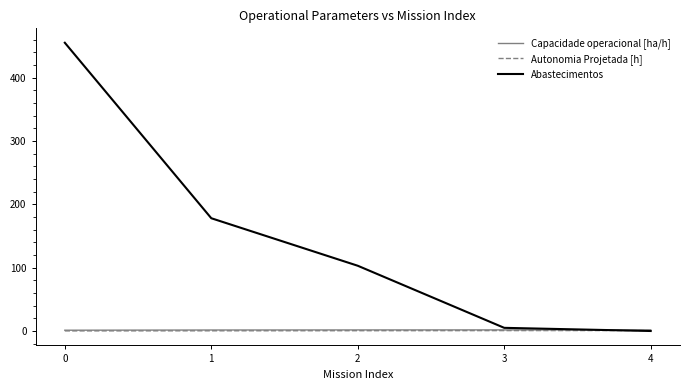

The value of Abastecimentos at 1 is 178.0. True or false?

True